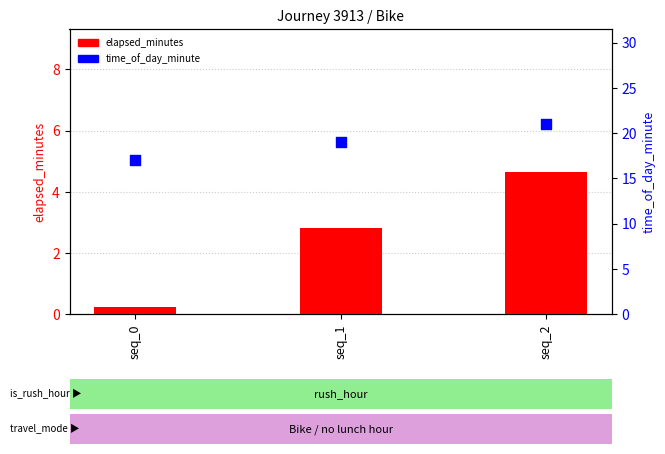

At how many categories does at least one series exceed 5?

3